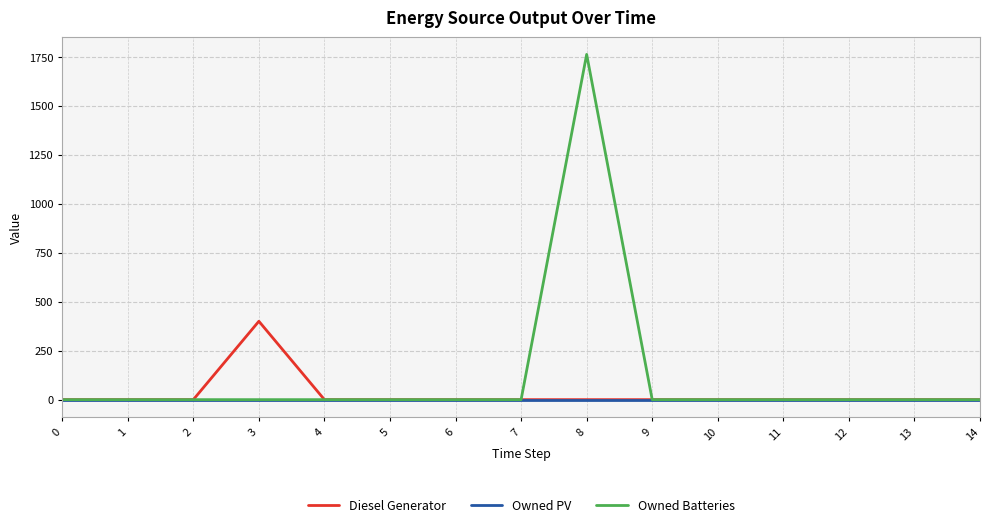

Rank the series by their maximum value, from lowest to highest.

Owned PV, Diesel Generator, Owned Batteries